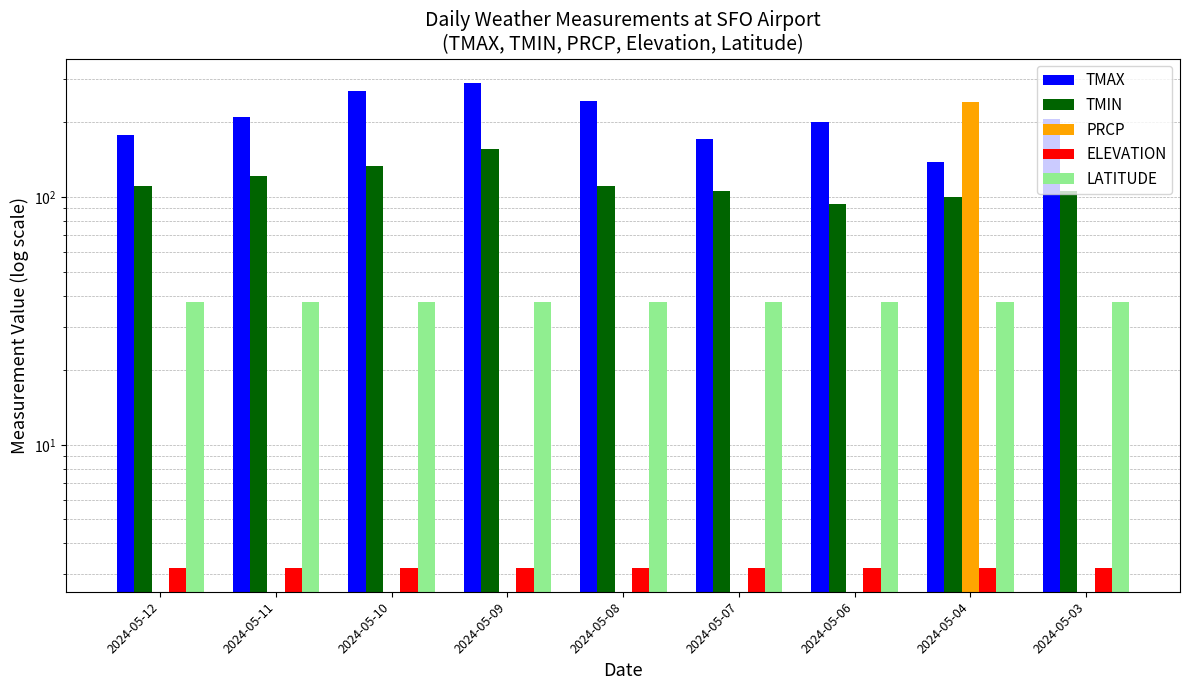

What is the value of the TMIN bar at the 4th from the left?

156.0